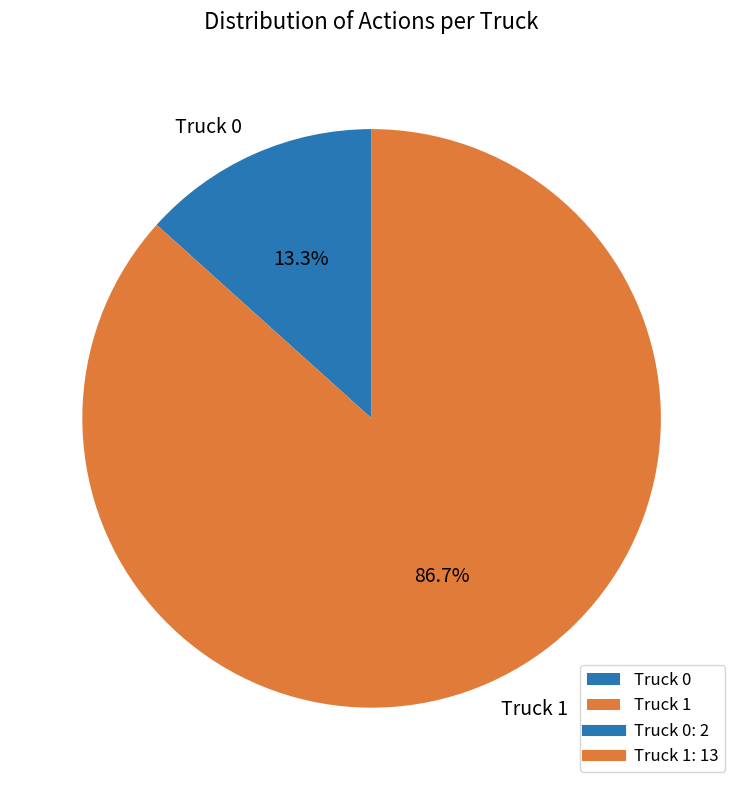

What is the ratio of the value at Truck 1 to the value at Truck 0?

6.5